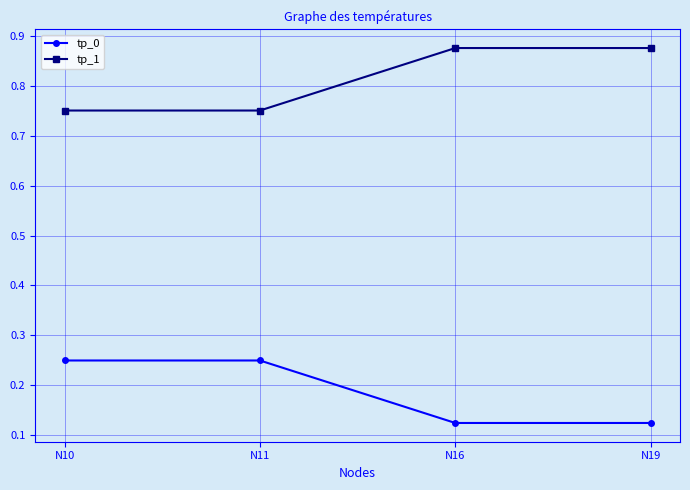

True or false: tp_0 has more than 2 points higher than both neighbors.

False